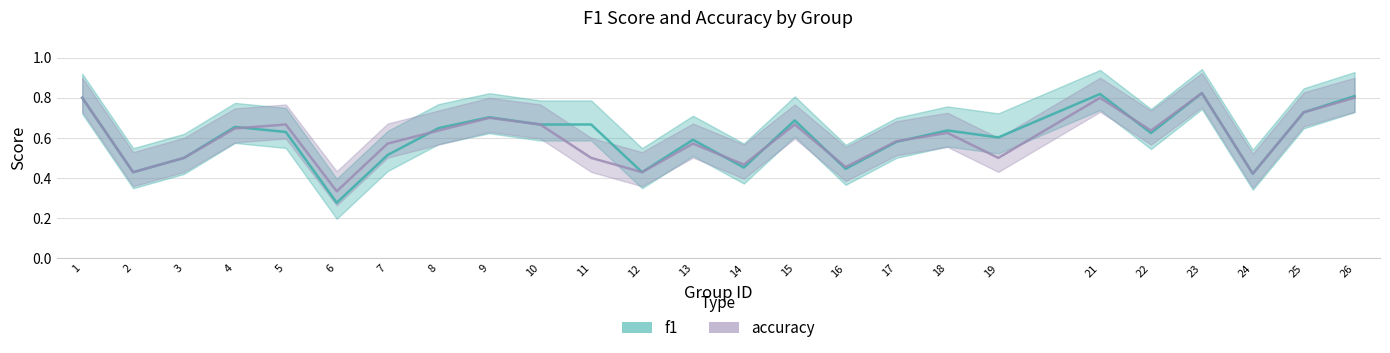

Is it true that accuracy equals 0.8 at 26?

True